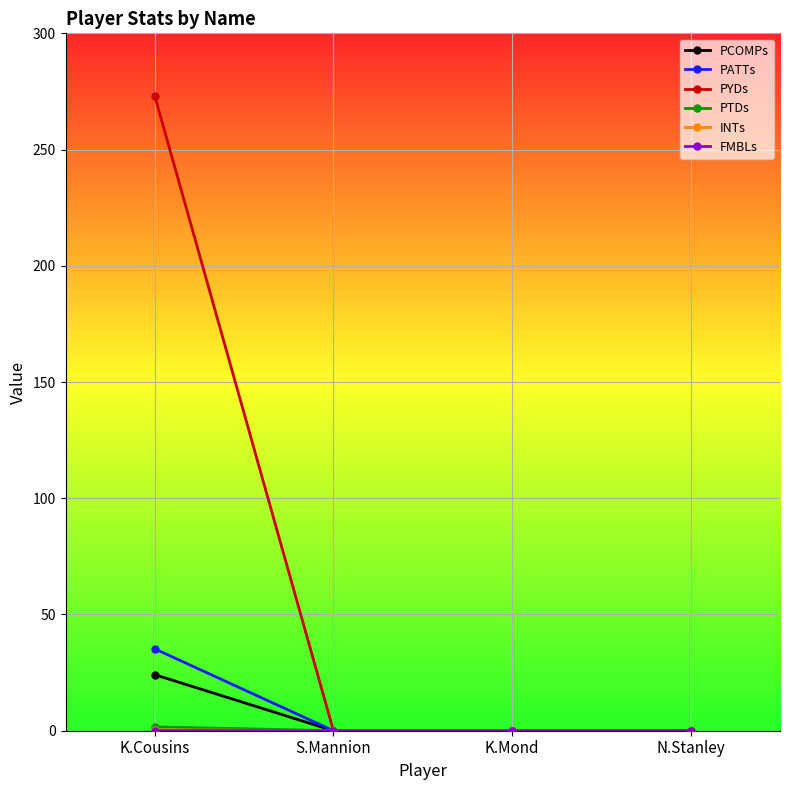

Does the chart display data point markers on the line(s)?

Yes